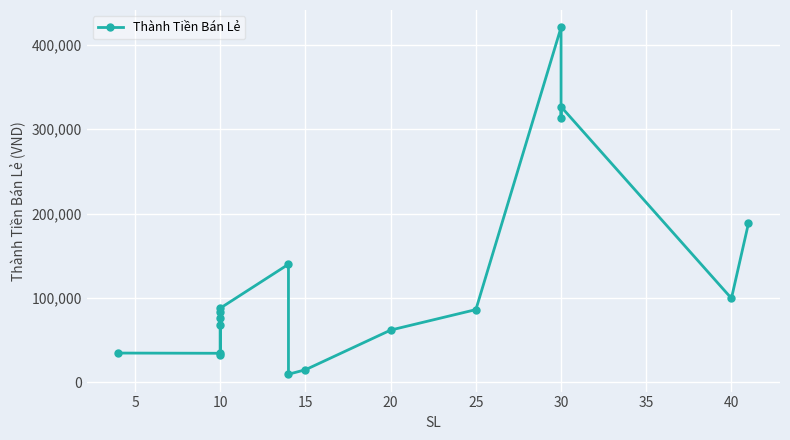

Is this an area chart (filled region under the line)?

No